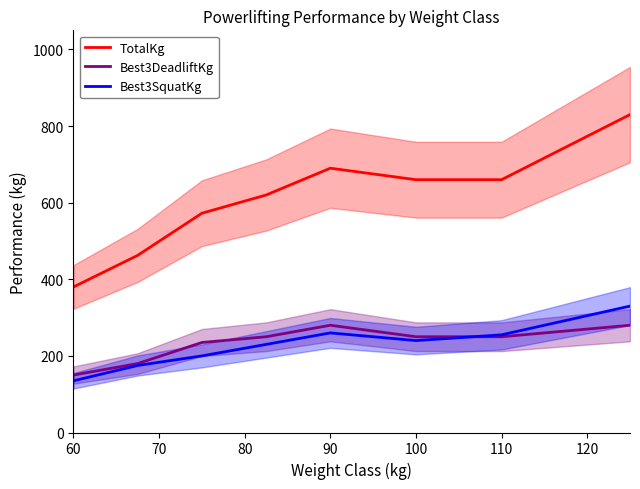

What value does the TotalKg series have at 60?

380.0